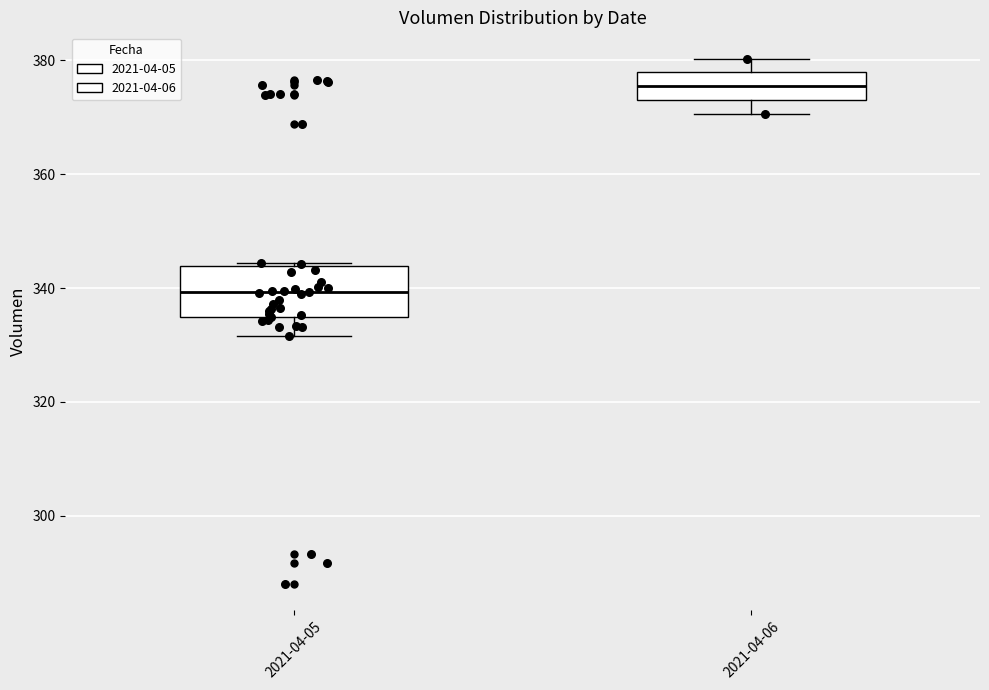

Reading left to right, read every box against the y-axis: the position of its median line, the range the box covers, and the ends of its whiskers. The values are not printed on the chart, so give them approximately, as read against the axis.

2021-04-05: median 340, box 334 to 344, whiskers 332 to 344
2021-04-06: median 376, box 374 to 378, whiskers 370 to 380